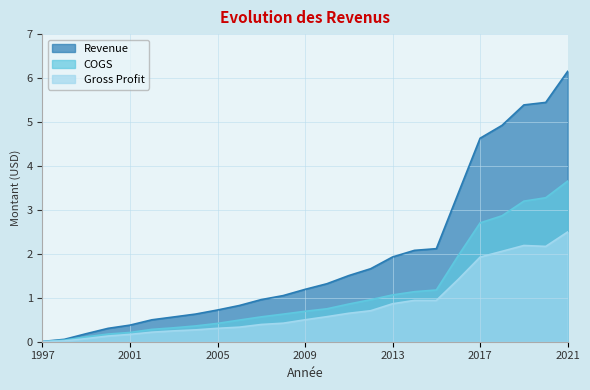

What is the difference between the maximum and second lowest values in the Gross Profit series?

2.5